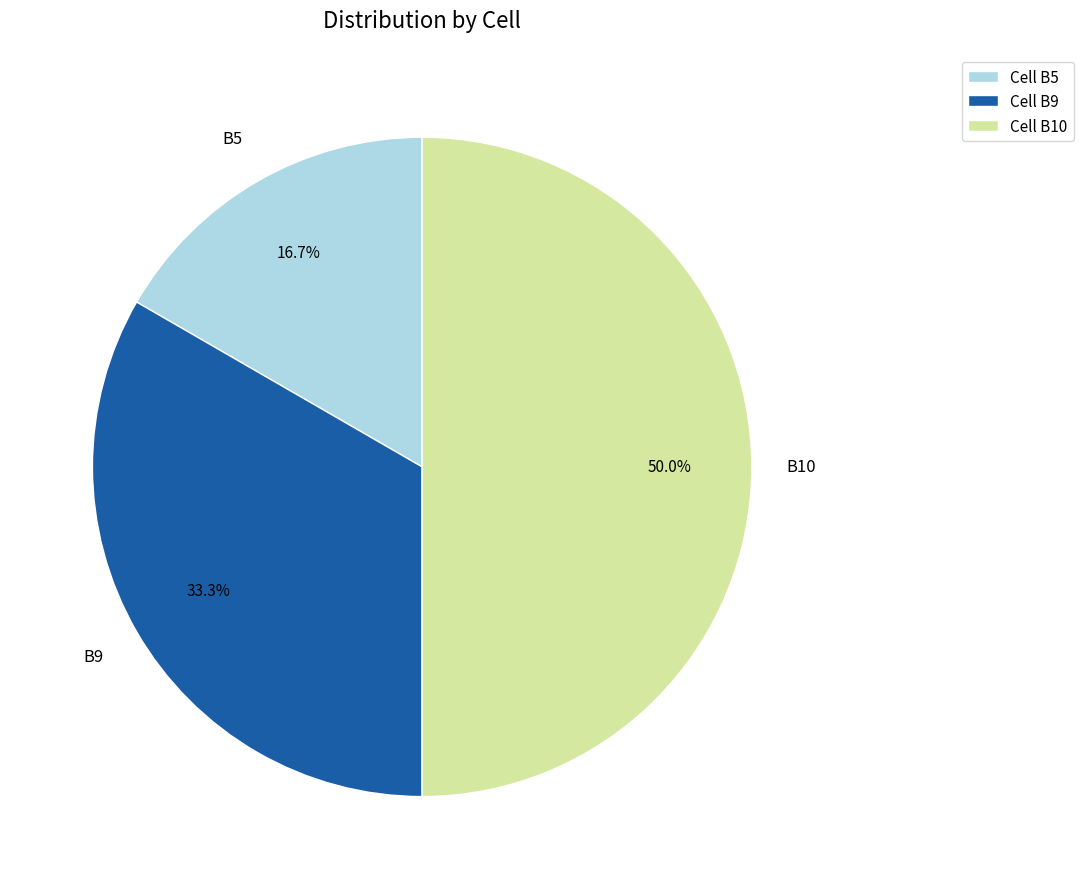

What portion of the pie excludes Cell B10?

50.0%